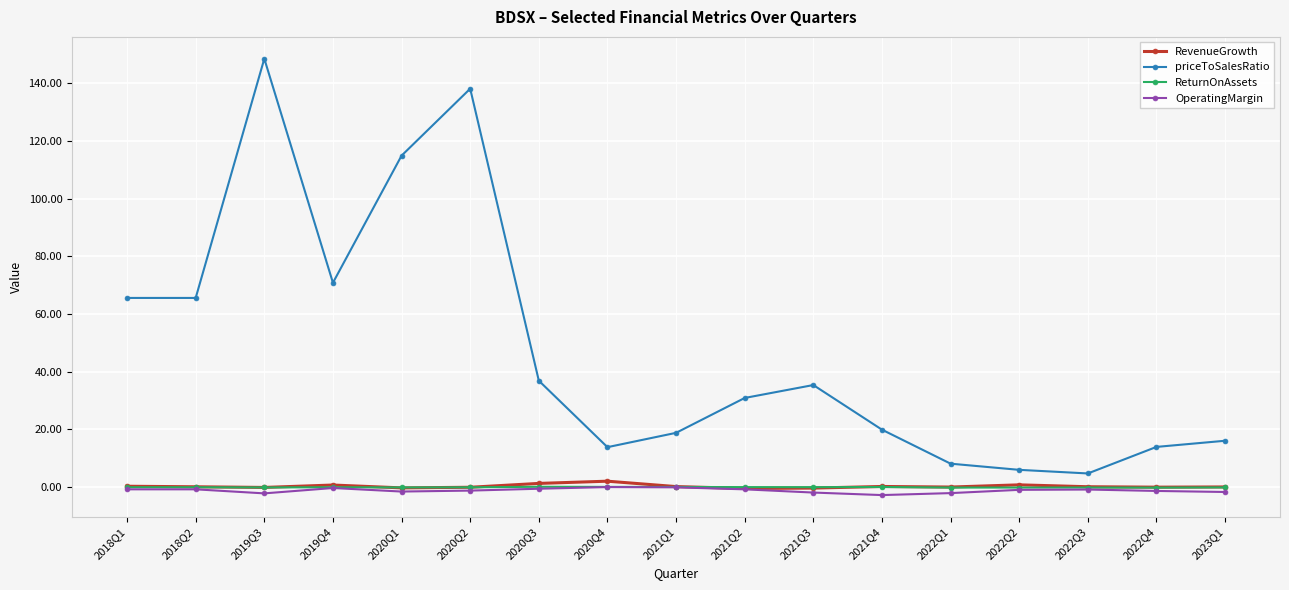

True or false: ReturnOnAssets and priceToSalesRatio intersect in this chart.

False